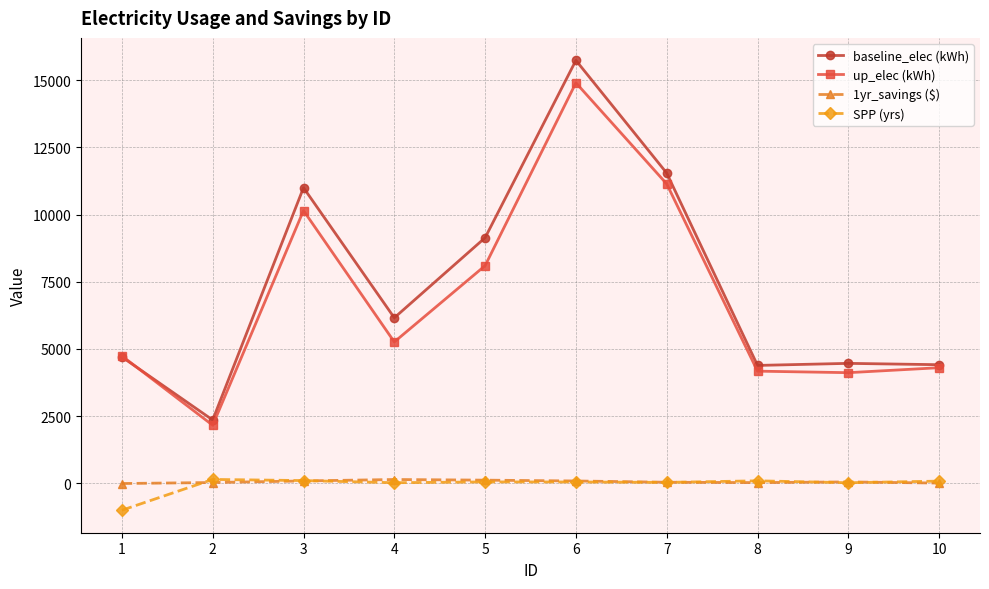

Which series has the widest spread of values?

baseline_elec (kWh)